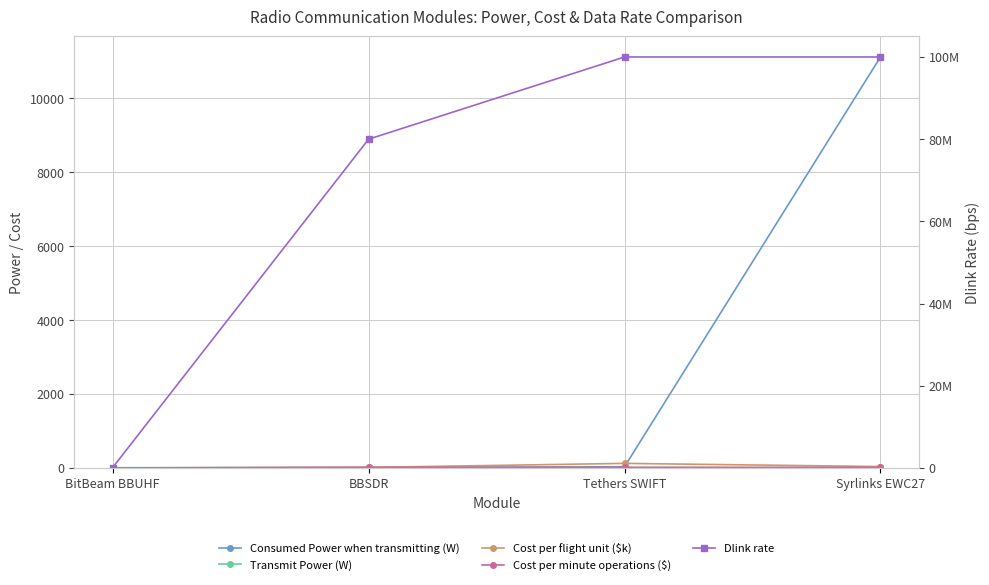

What is the value of the Cost per flight unit ($k) point at the 4th from the left?

40.0